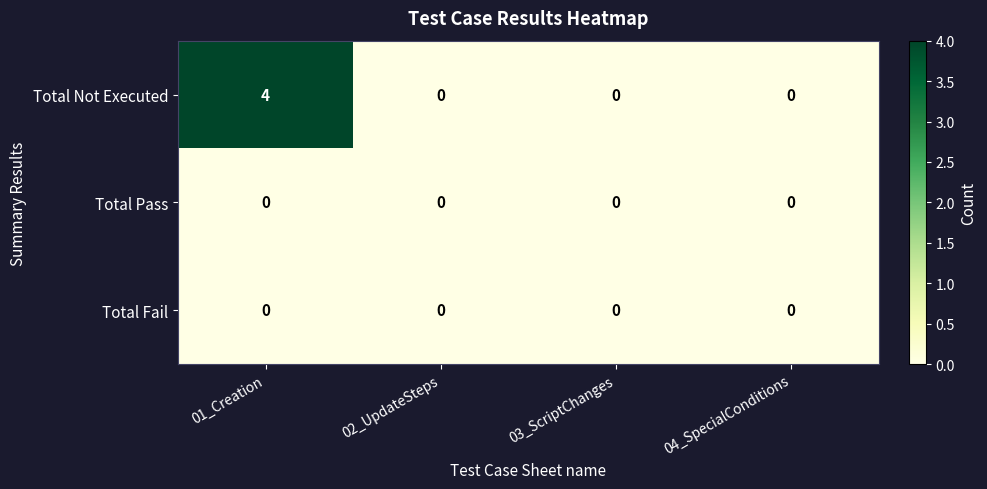

Reading left to right, transcribe all the data shown in this chart.

Total Not Executed: 4	0	0	0
Total Pass: 0	0	0	0
Total Fail: 0	0	0	0